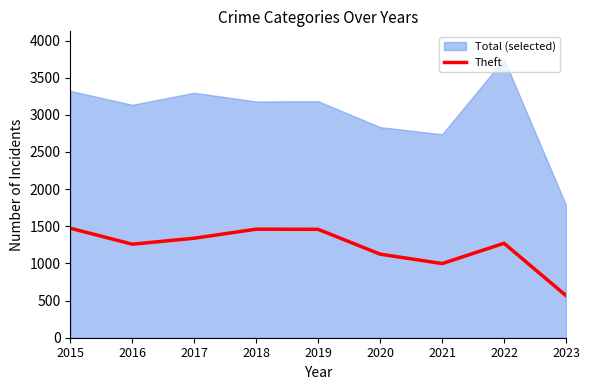

The chart shows a value of 1459 at 2019. True or false?

True